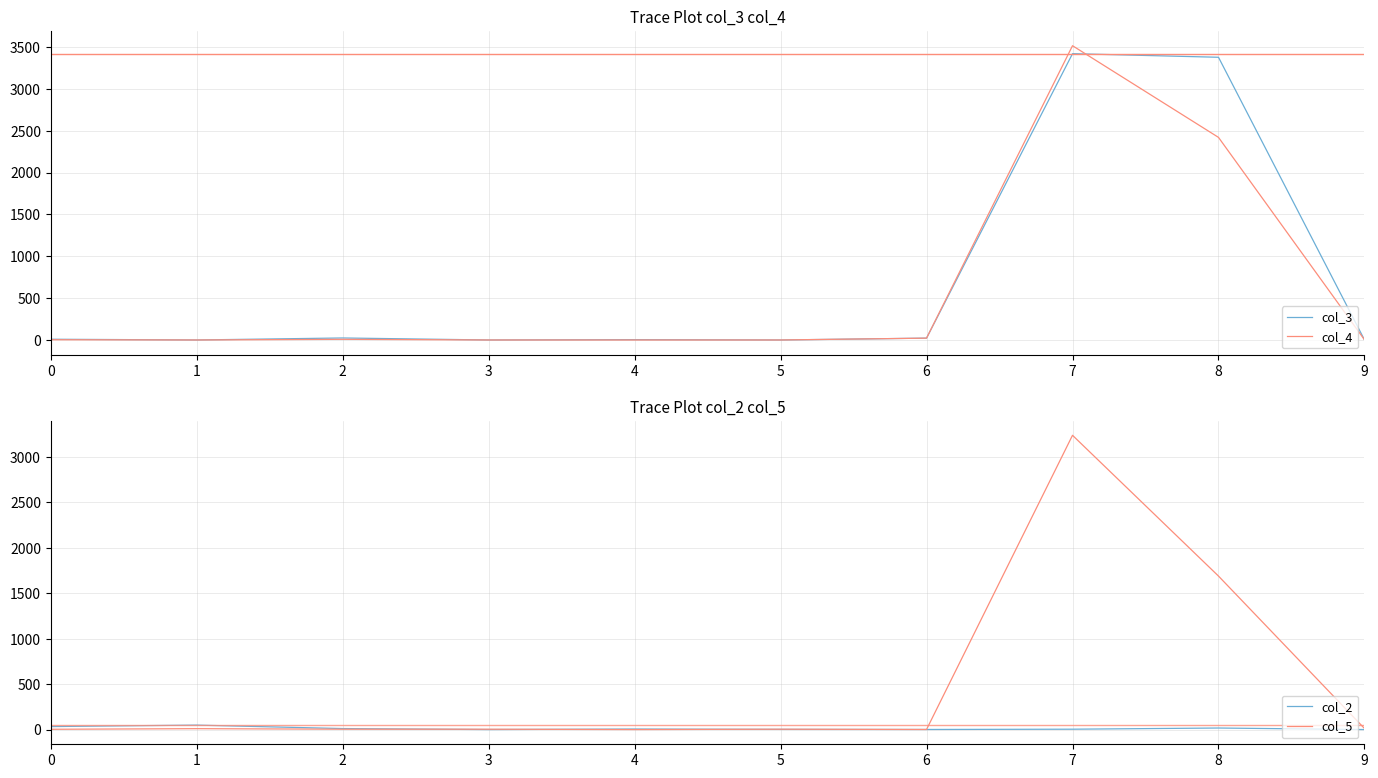

Where is col_4 nearest to the value 1757?

8